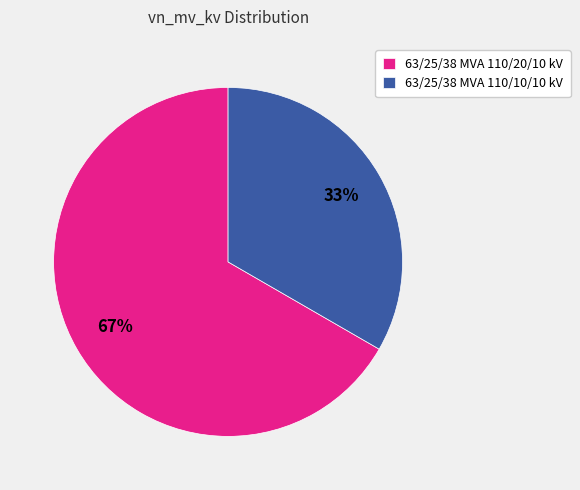

True or false: 63/25/38 MVA 110/10/10 kV accounts for 26% of the total.

False